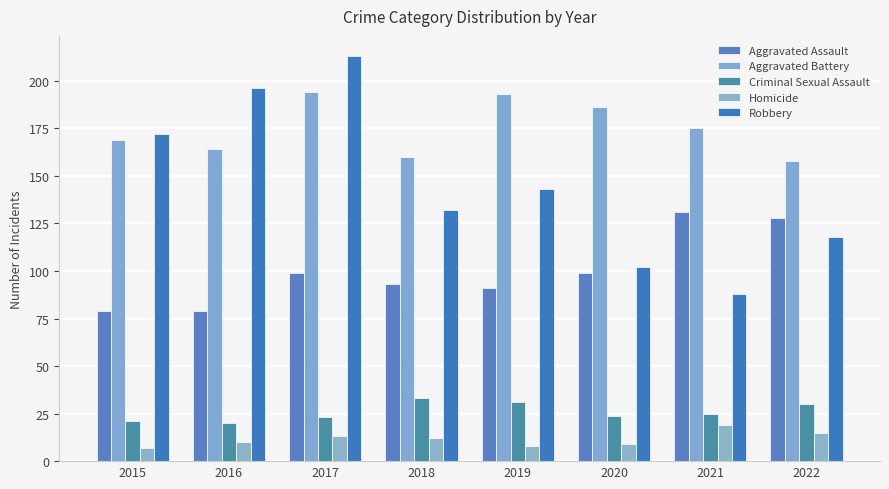

What is the minimum value for Homicide?

7